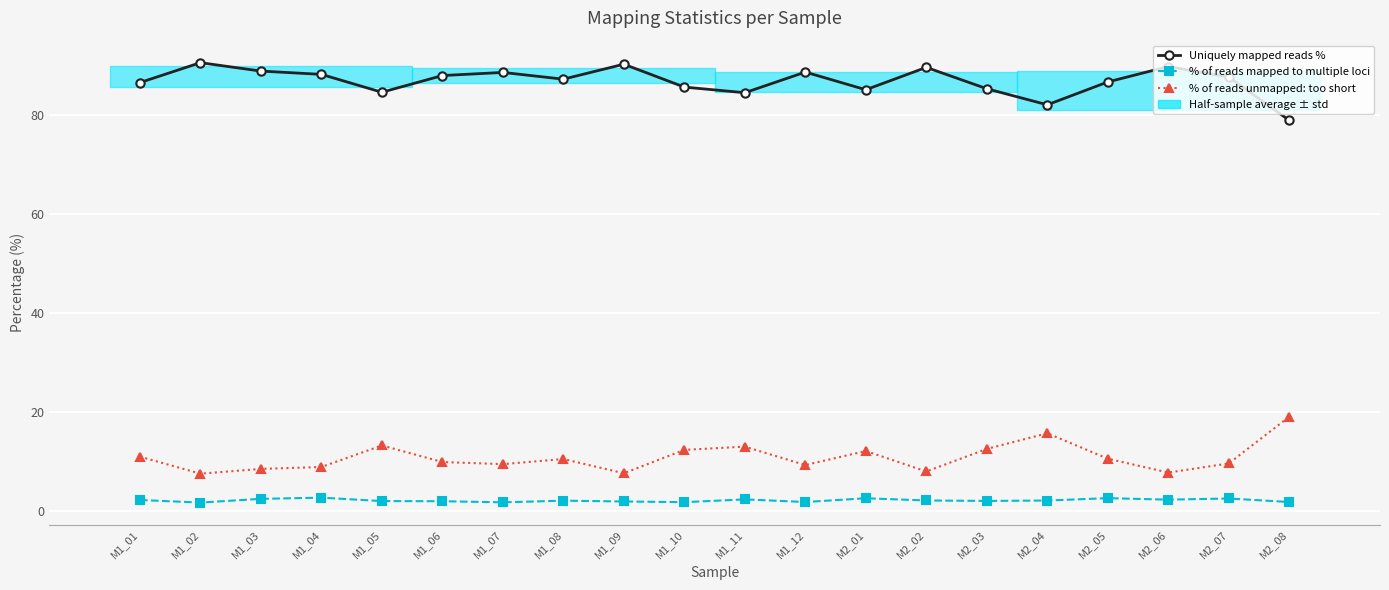

What is the total value across all series at M1_10?

99.8